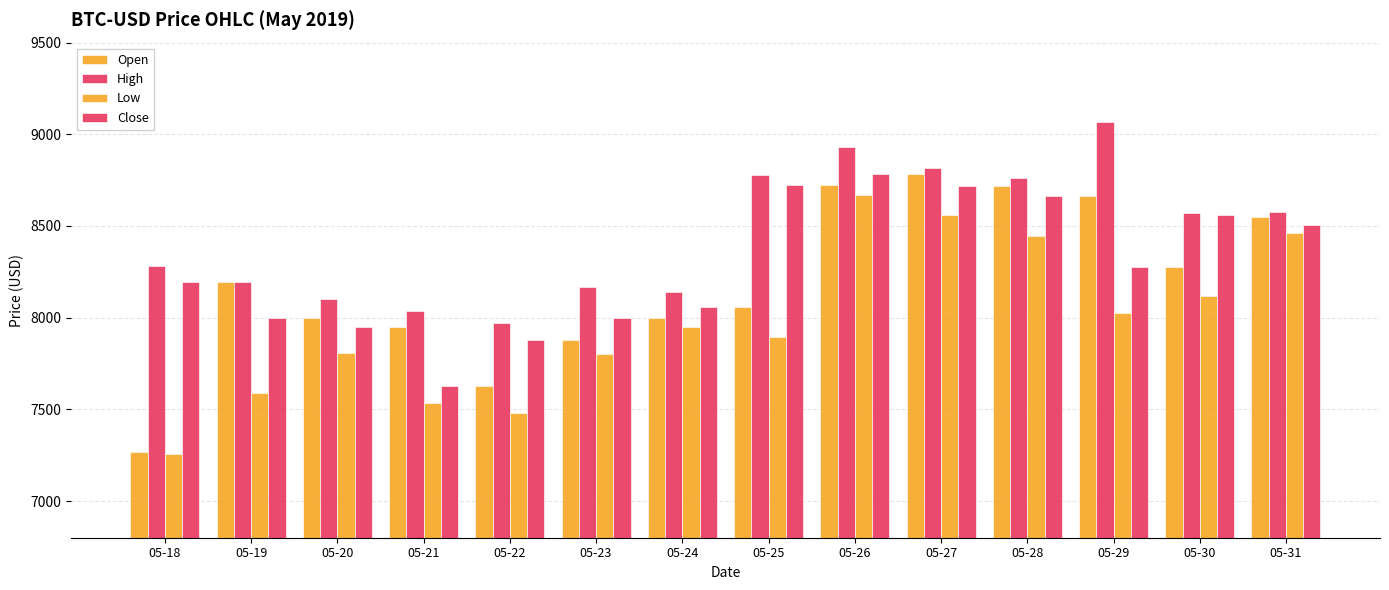

How many data points in Low are less than 7948?

7